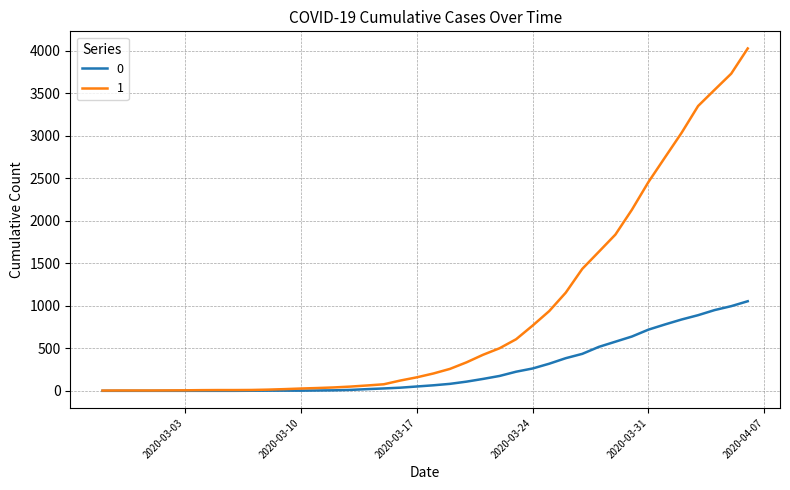

Rank the series by their average value, from lowest to highest.

0, 1